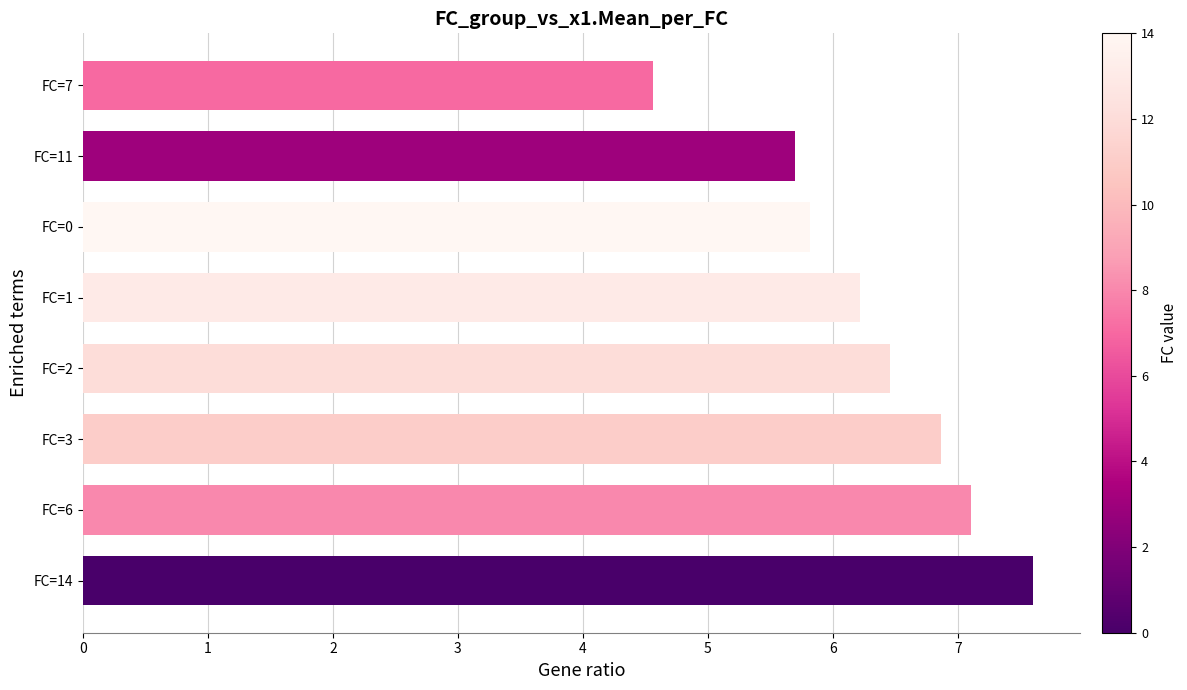

Reading top to bottom, what are all the values shown in this chart?

4.6	5.7	5.8	6.2	6.5	6.9	7.1	7.6